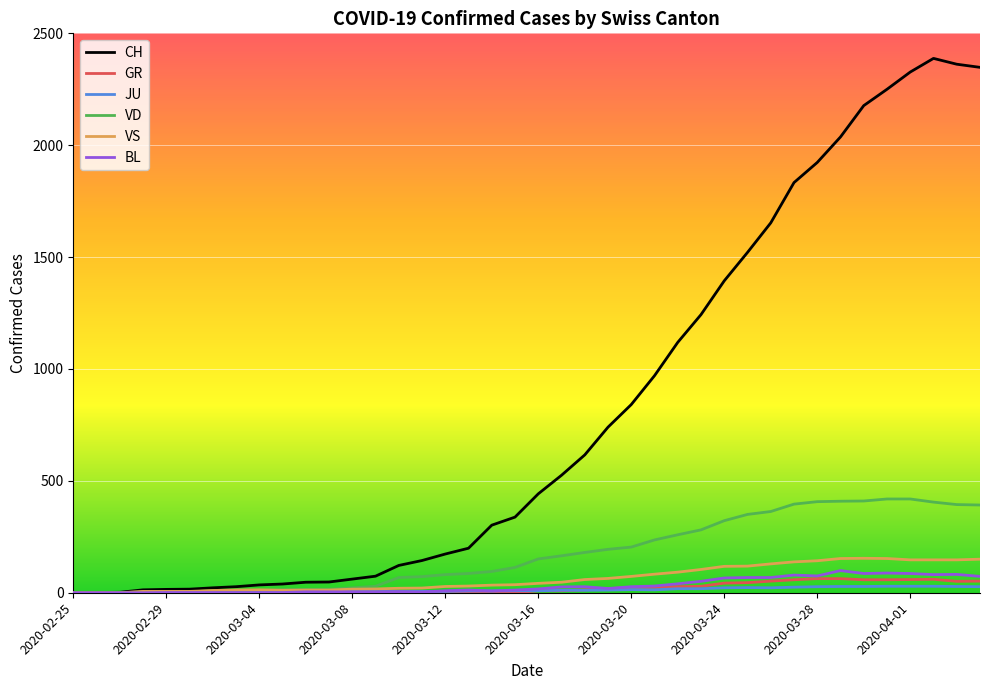

Which series has the largest range (max minus min)?

CH